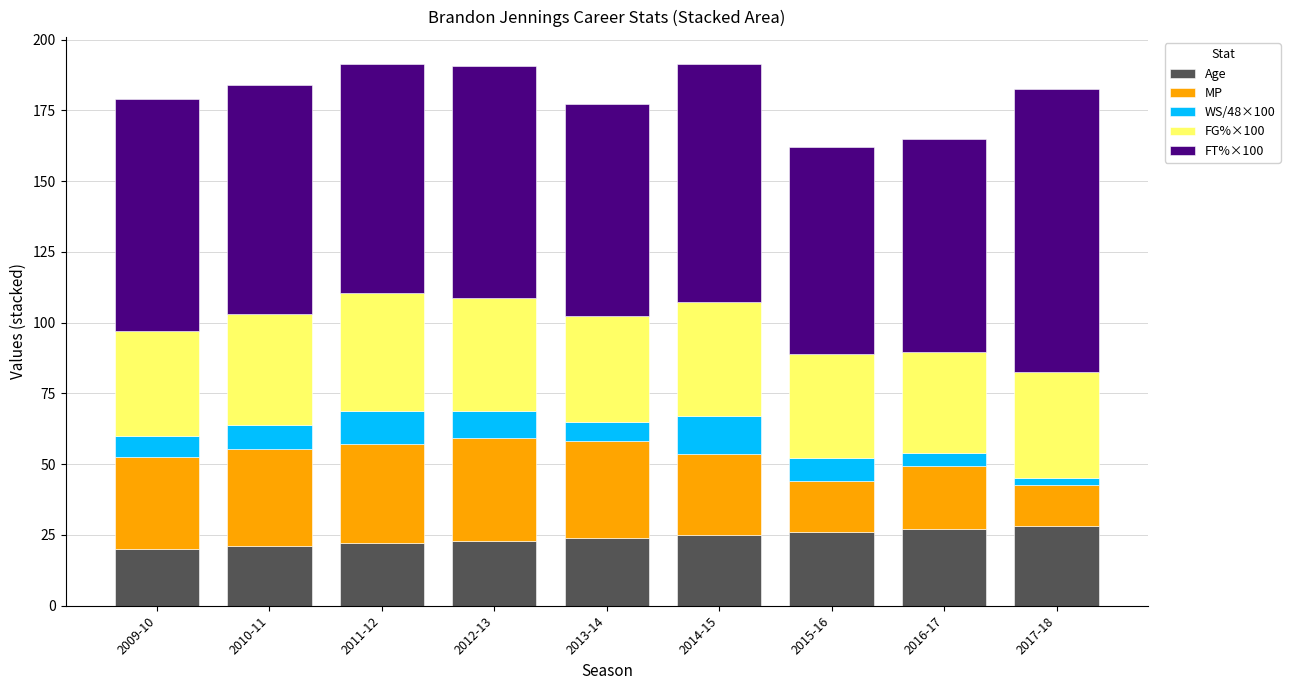

How many distinct data groups are displayed?

5